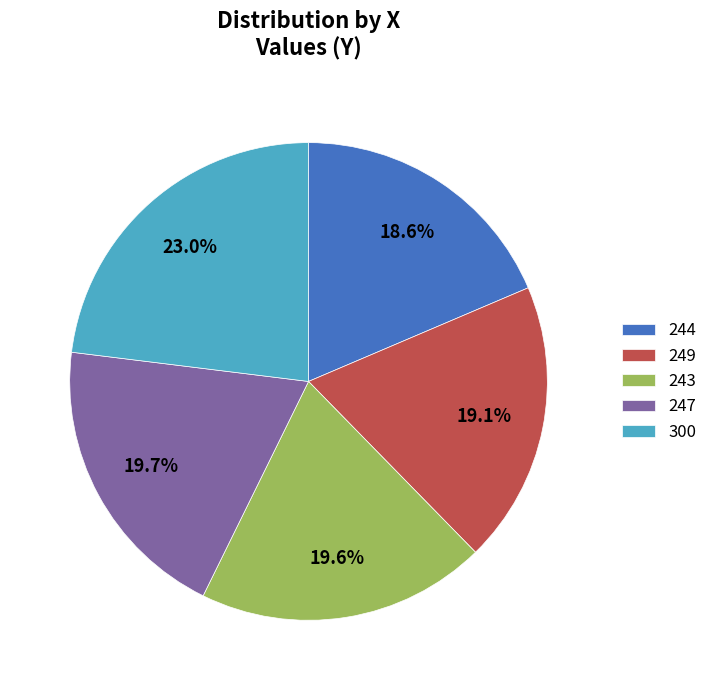

Which category has the biggest portion of the pie?

300